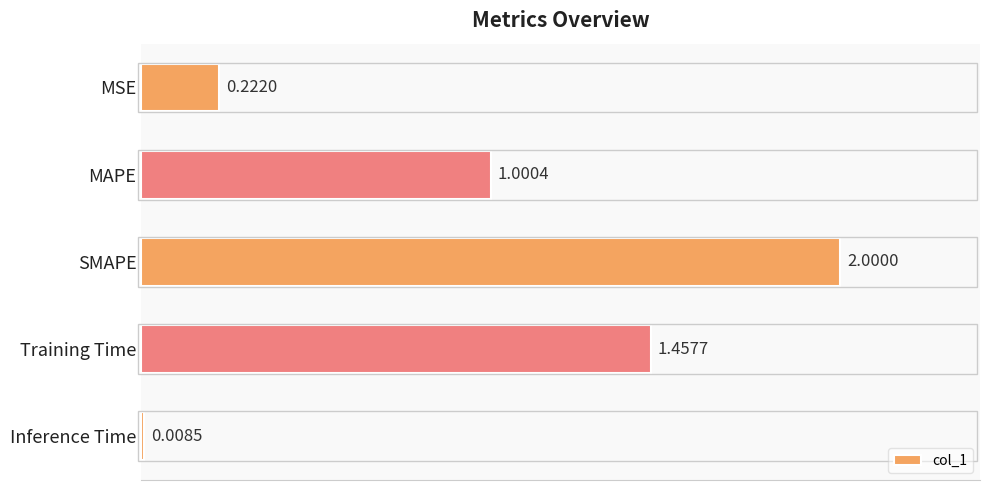

What is the ratio of the value at MAPE to the value at Training Time?

0.7